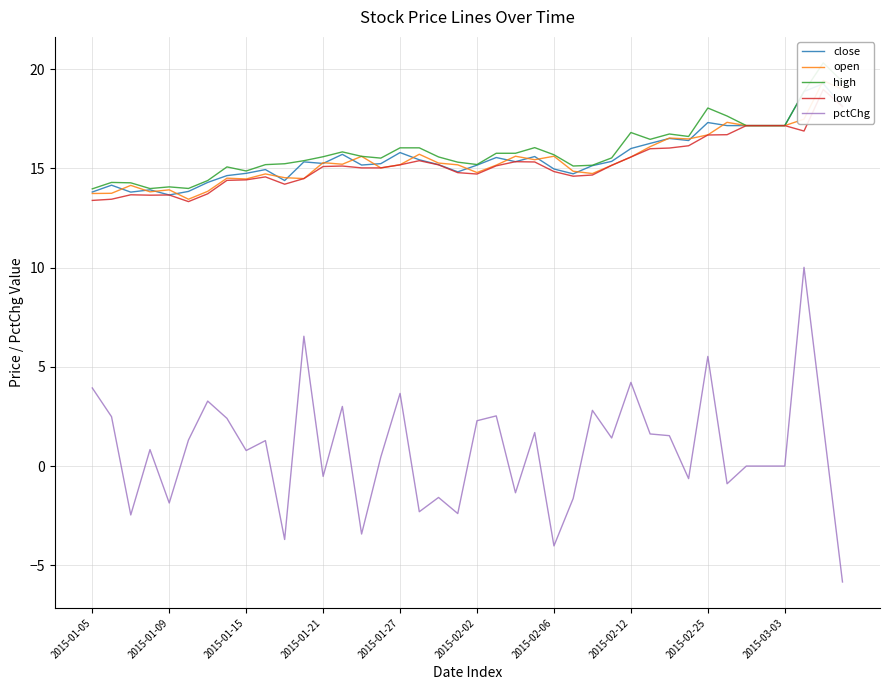

What is the sum of all low values?

610.1